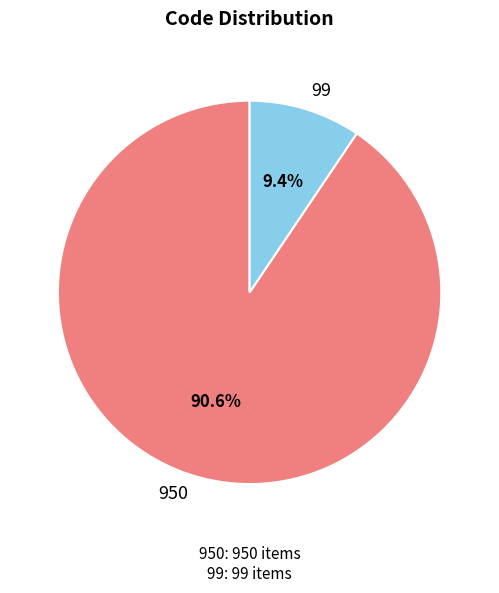

How many slices are in this pie chart?

2